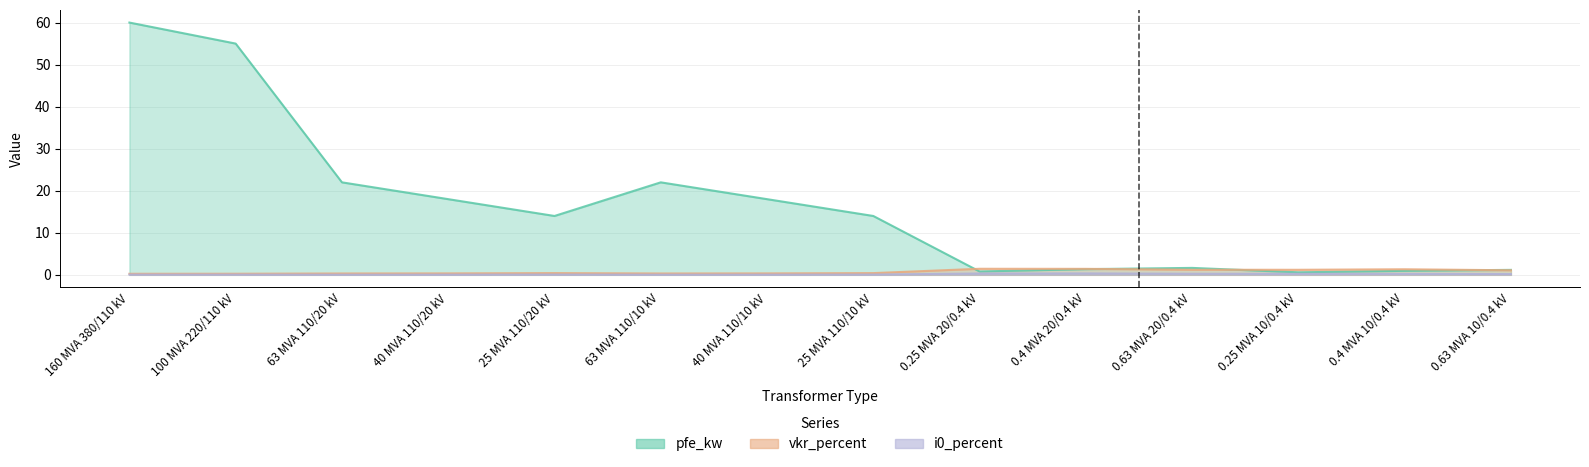

The vkr_percent series shows 0.7 at 0.63 MVA 10/0.4 kV. True or false?

False